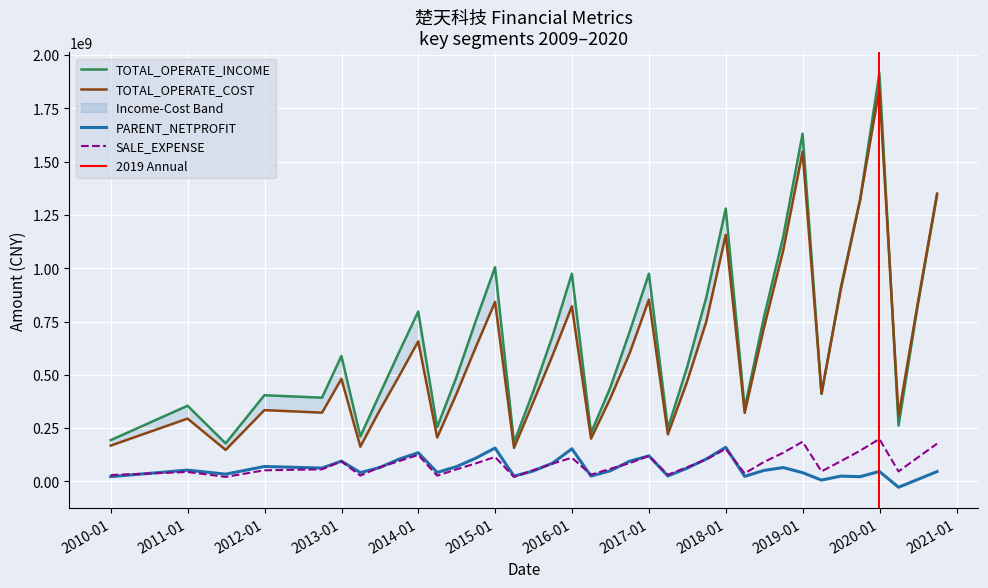

How many values in the TOTAL_OPERATE_COST series are below 481506973?

18